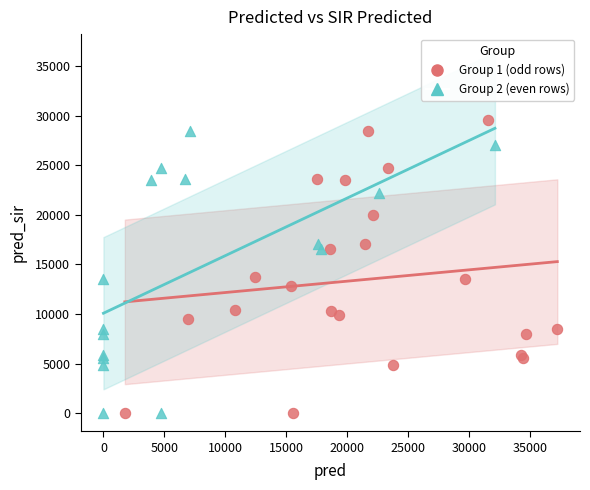

Which series has the largest Y range (max minus min)?

Group 1 (odd rows)